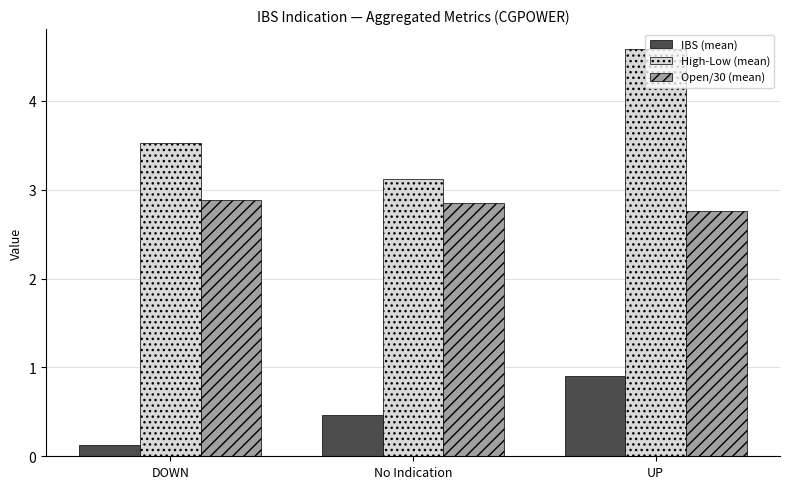

True or false: Open/30 (mean) has a value of 2.9 at No Indication.

True